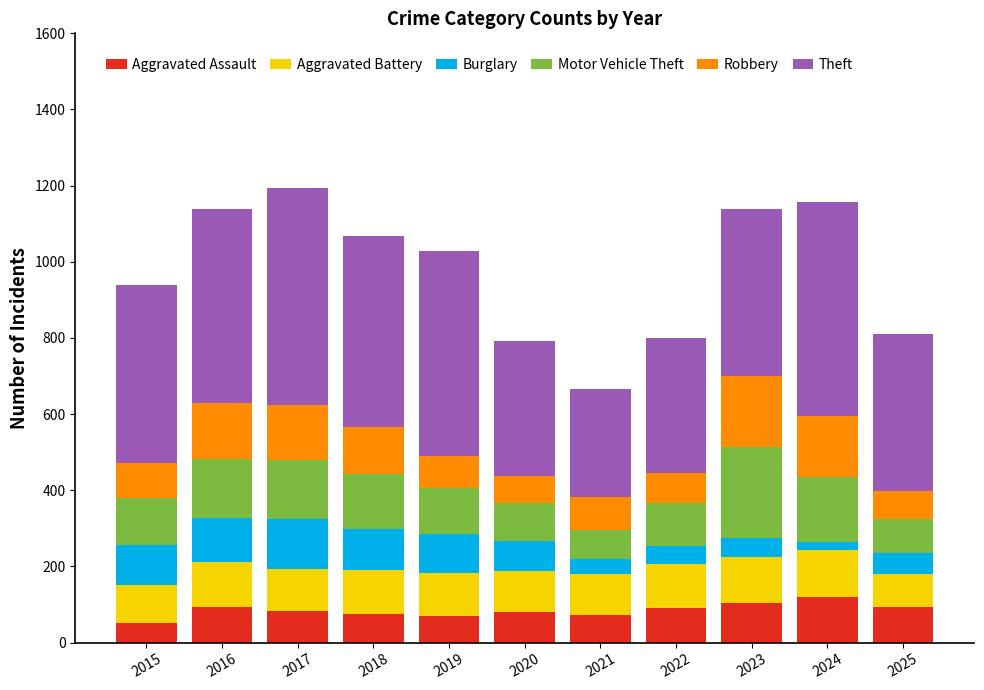

What is the total value across all series at 2019?

1028